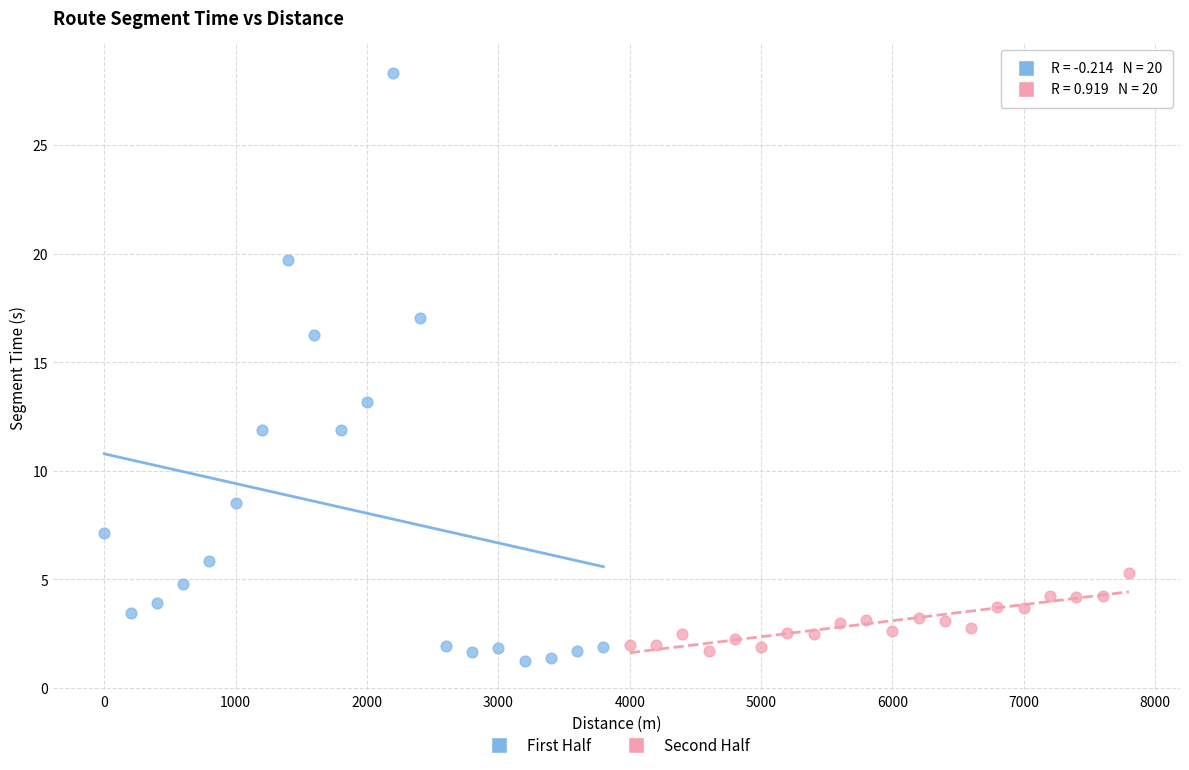

Which series contains the highest Y value?

First Half